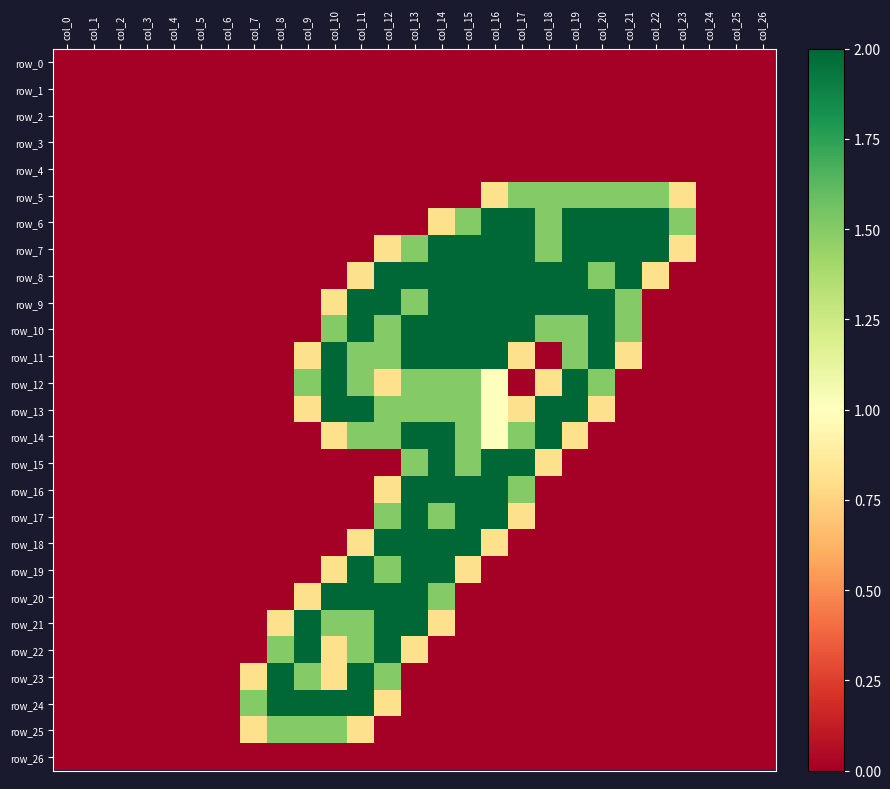

At which category is the sum across all series the highest?

col_13